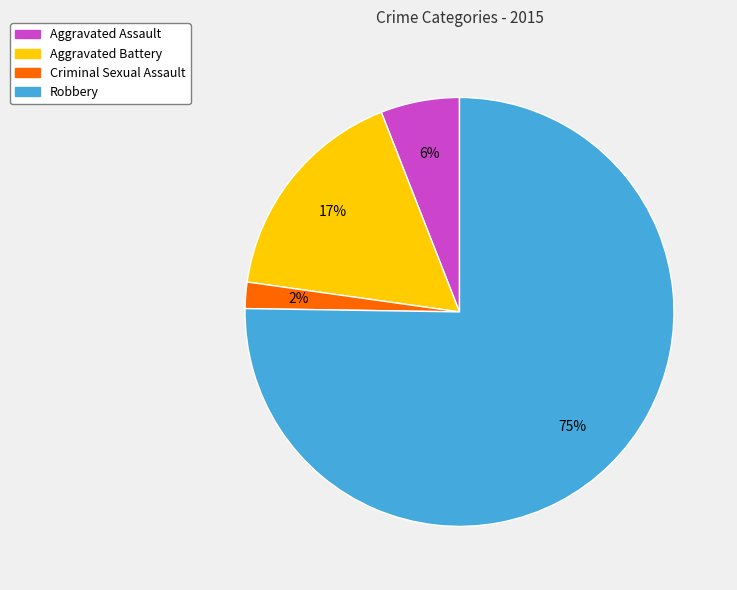

To the nearest percent, what portion does Robbery represent?

75%